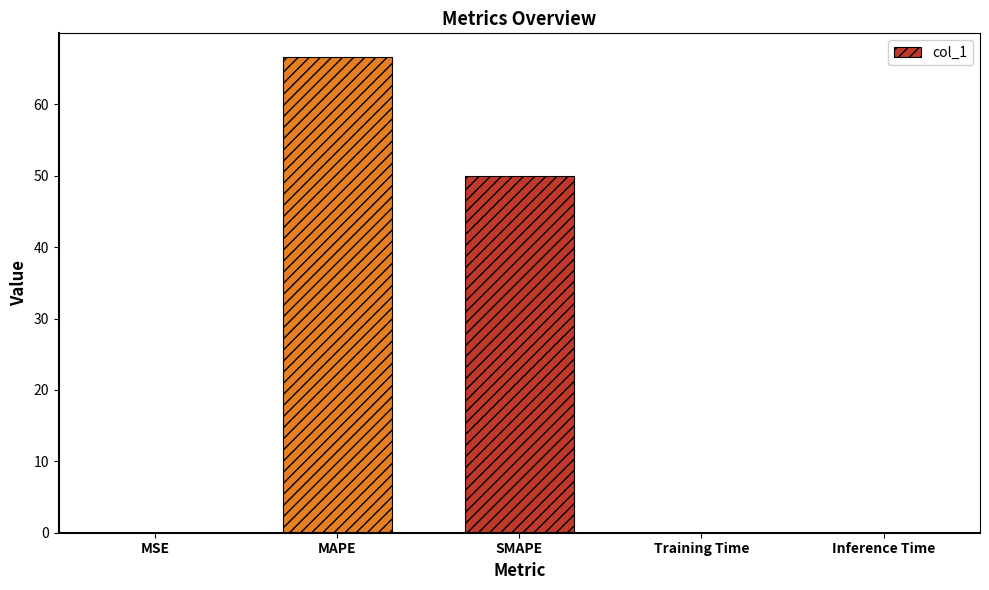

Between MSE and SMAPE, which is larger?

SMAPE